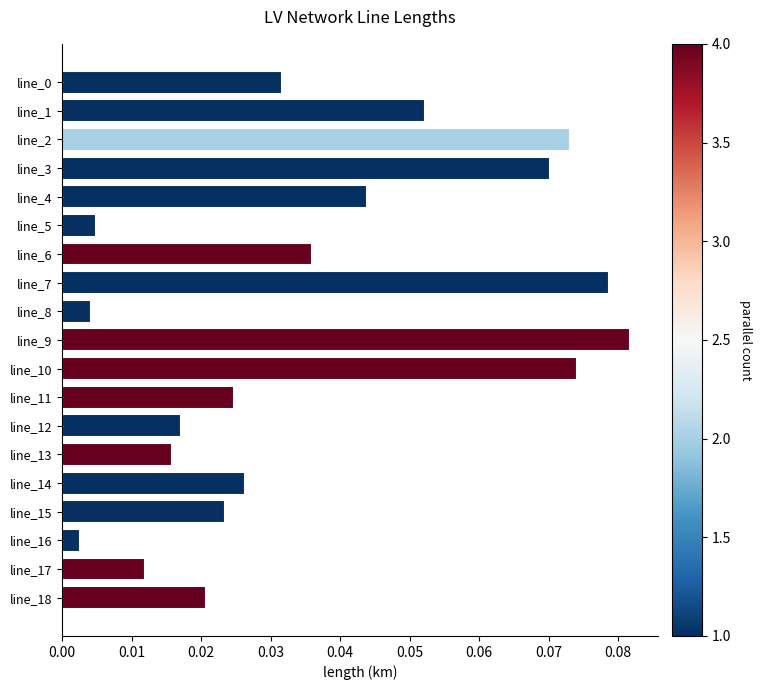

Which category has the highest value across all series?

line_9